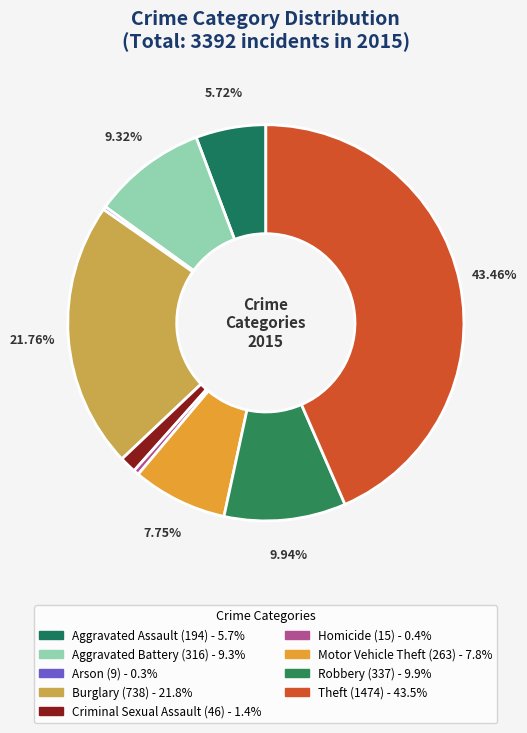

Is there any slice that represents more than half of the pie?

No